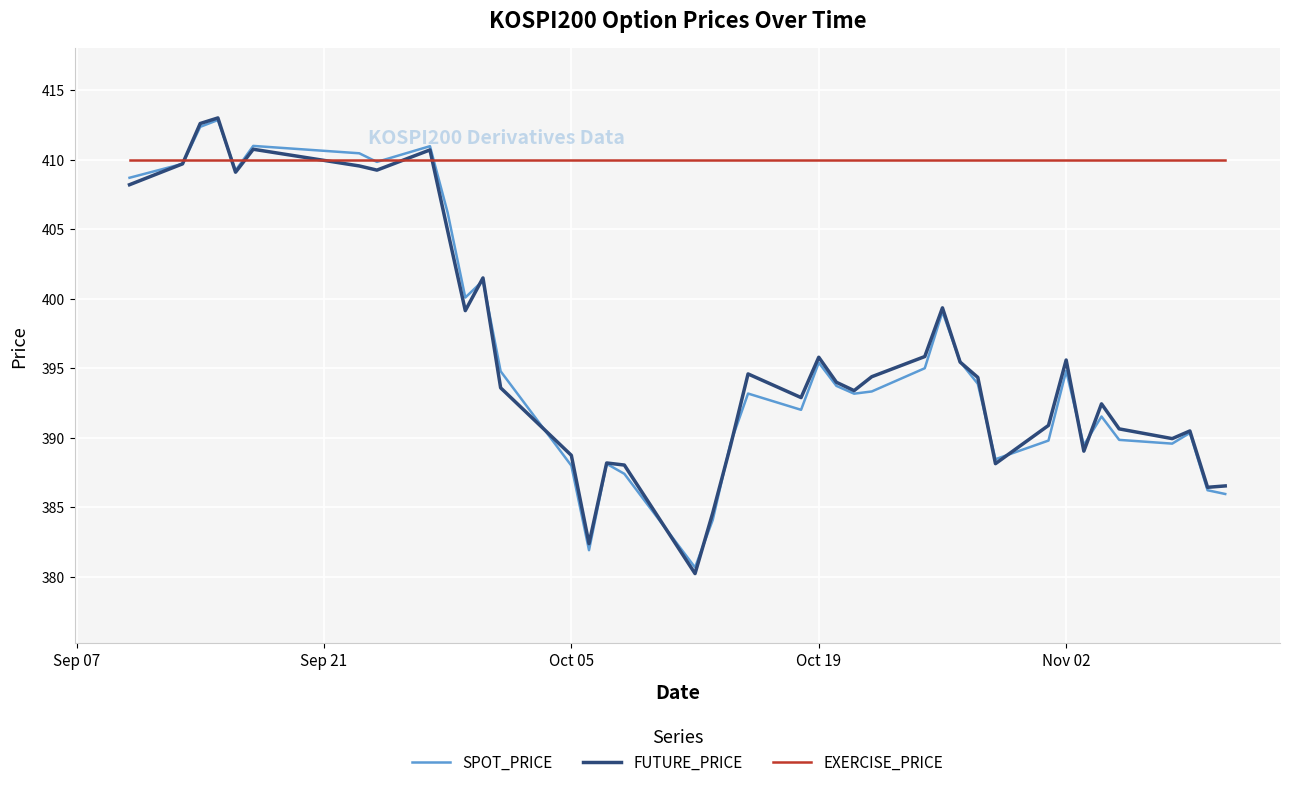

What is the greatest value displayed?

413.0